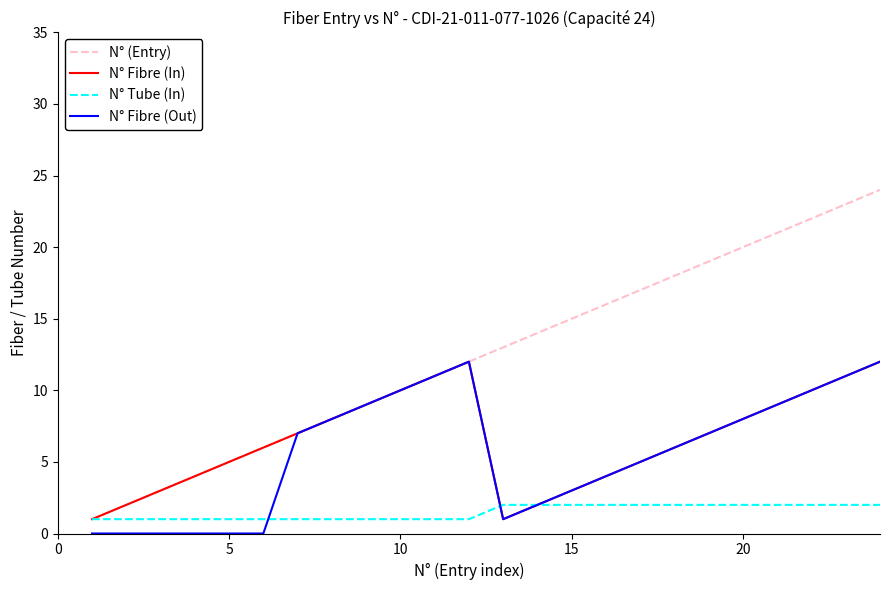

Which series has the largest range (max minus min)?

N° (Entry)